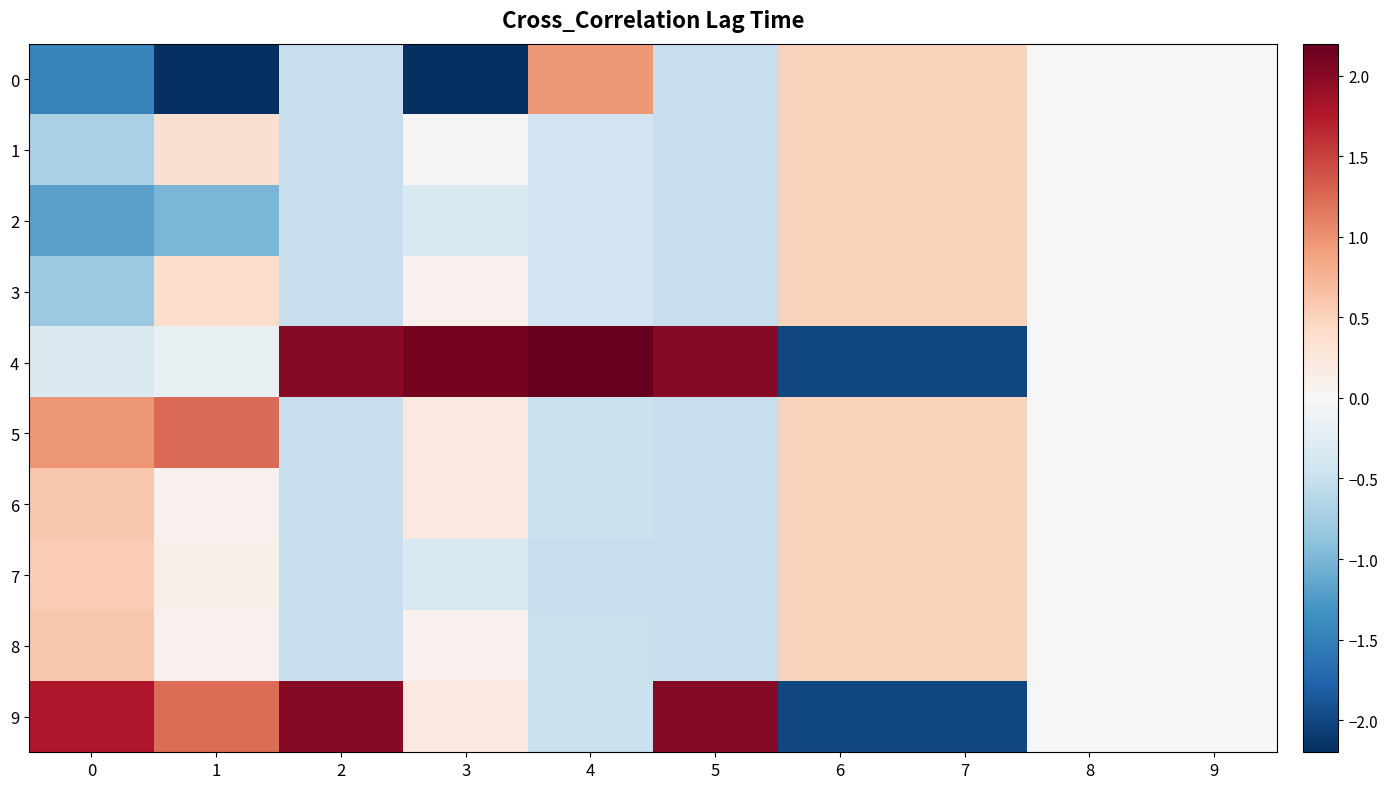

List the series in order of their peak value, lowest first.

1, 2, 3, 7, 6, 8, 0, 5, 9, 4